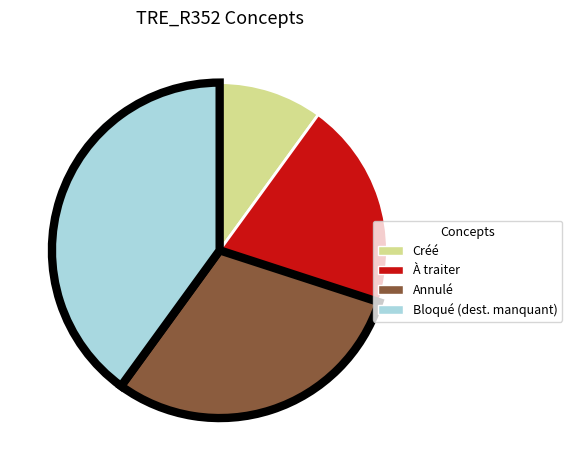

Rank the categories by value from highest to lowest.

Bloqué (dest. manquant), Annulé, À traiter, Créé